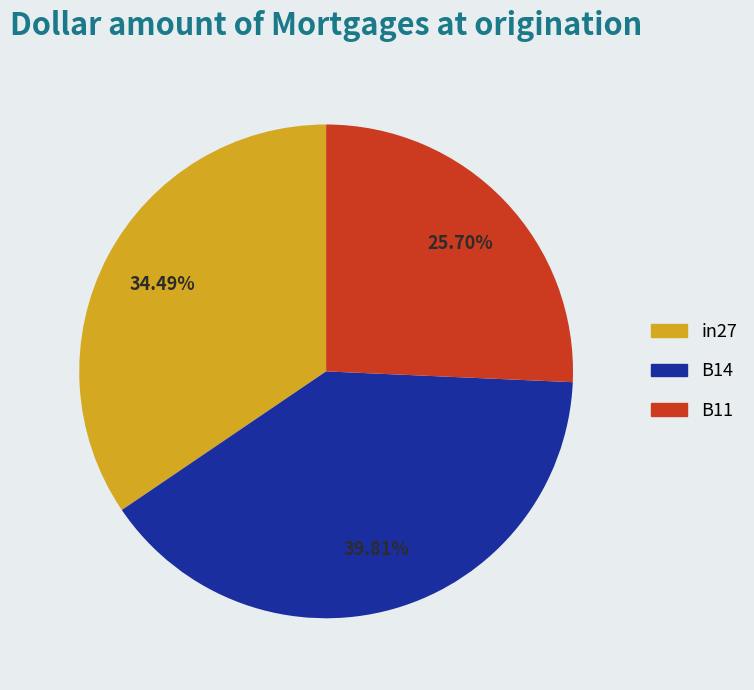

What percentage do in27 and B11 together represent?

60.2%